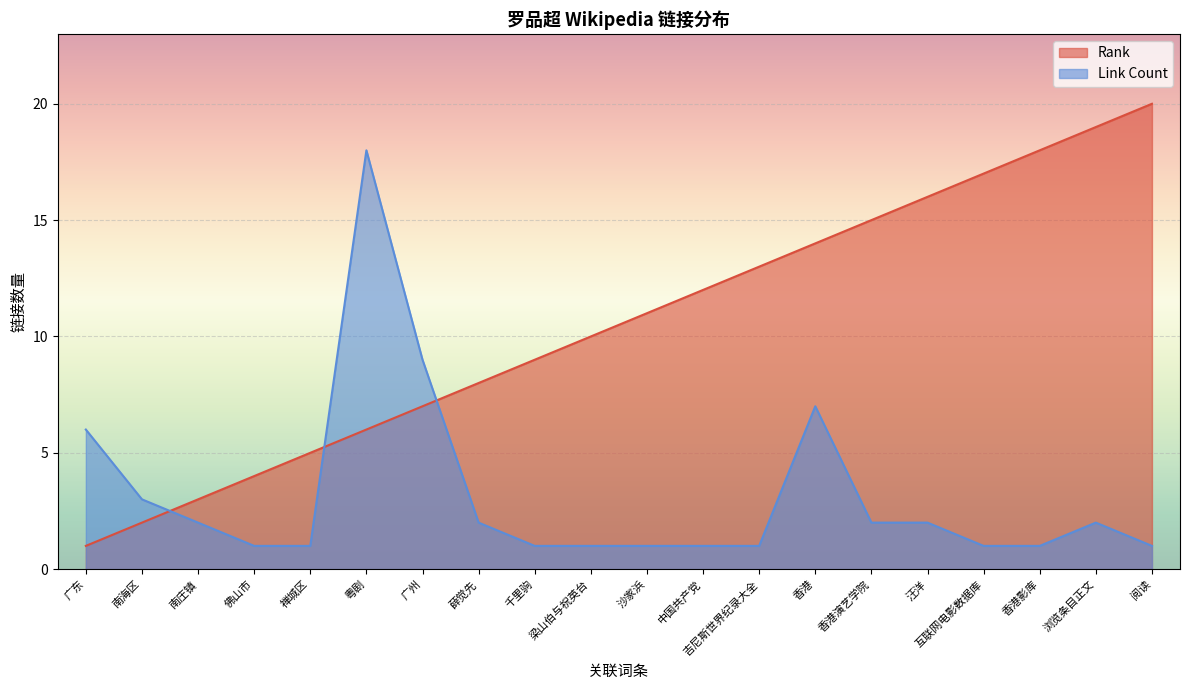

Does the chart display data point markers on the line(s)?

No